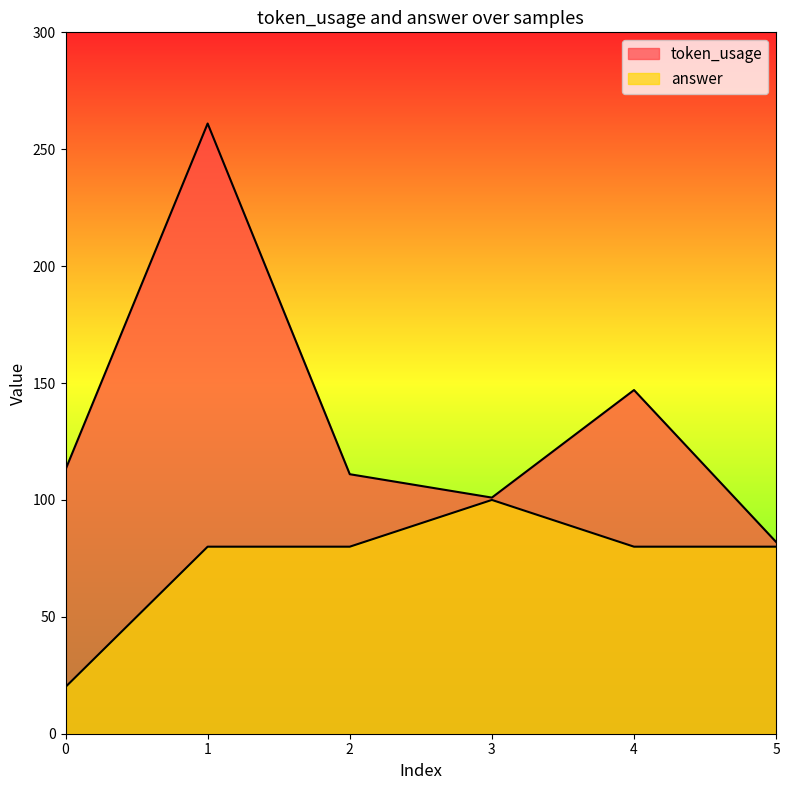

True or false: answer and token_usage cross at least once.

False